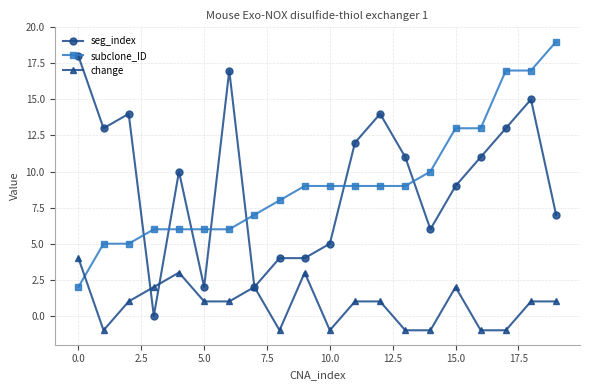

List the series in order of their peak value, highest first.

subclone_ID, seg_index, change